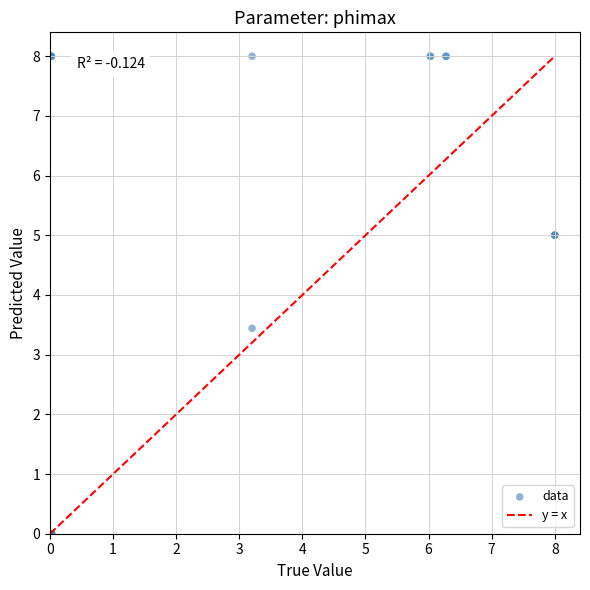

What Y value in the scatter plot is closest to 4?

3.4